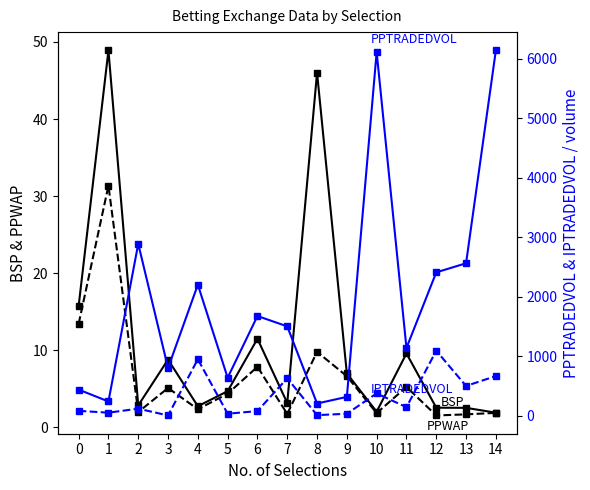

Rank the series at 5 from highest to lowest value.

PPTRADEDVOL, IPTRADEDVOL, BSP, PPWAP